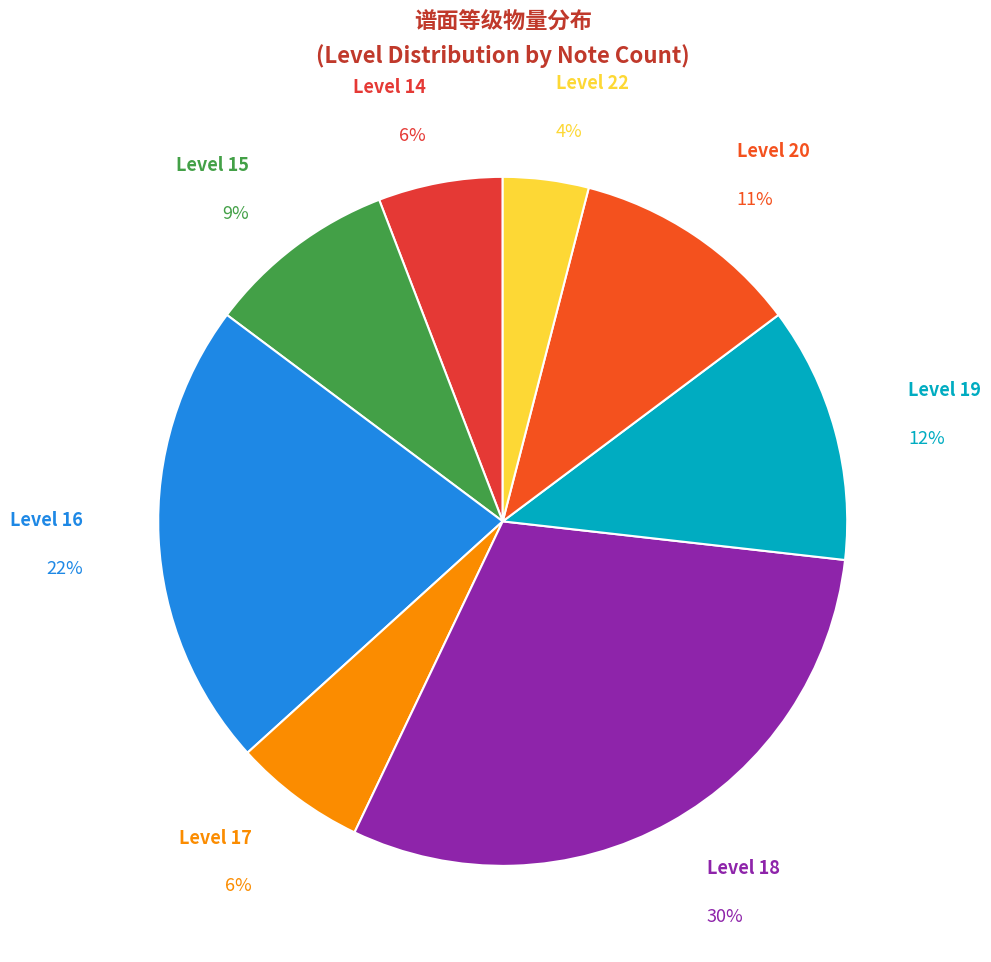

Count the number of slices in the pie.

8